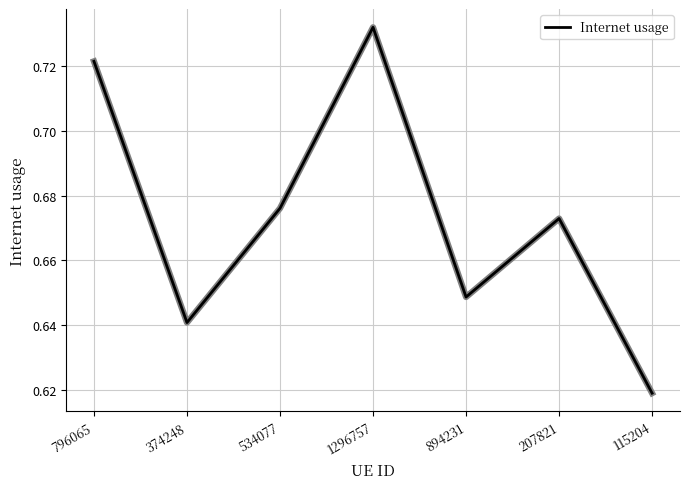

Which category has the lowest value across all series?

115204